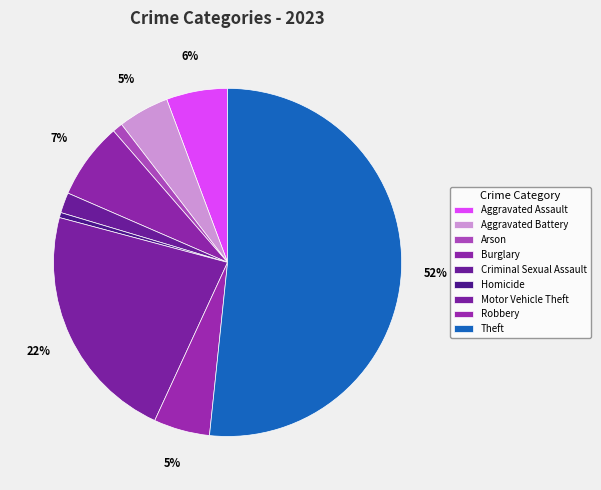

What is the total percentage of Burglary and Homicide?

7.6%